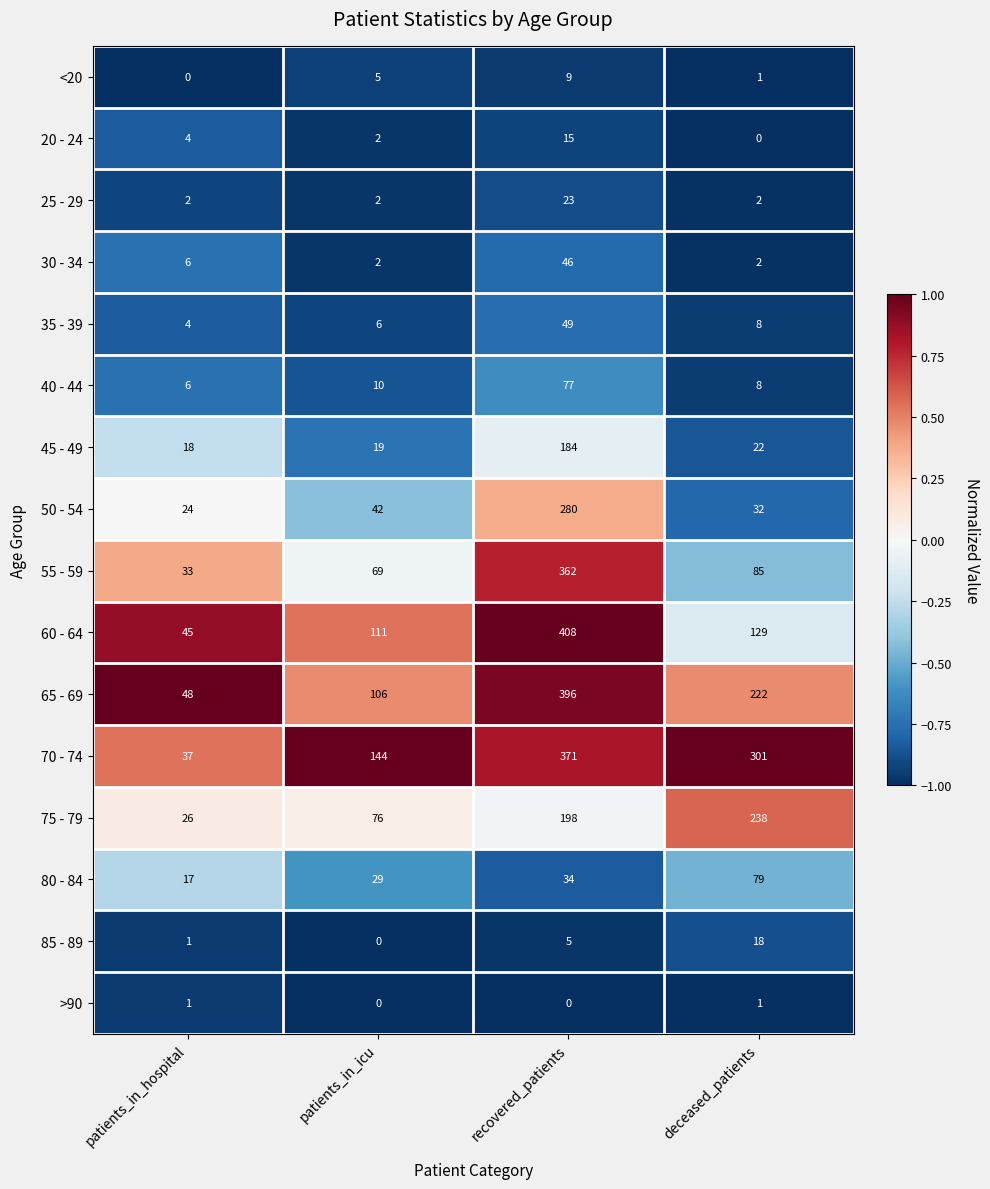

At which category does the chart reach its peak across all series?

recovered_patients